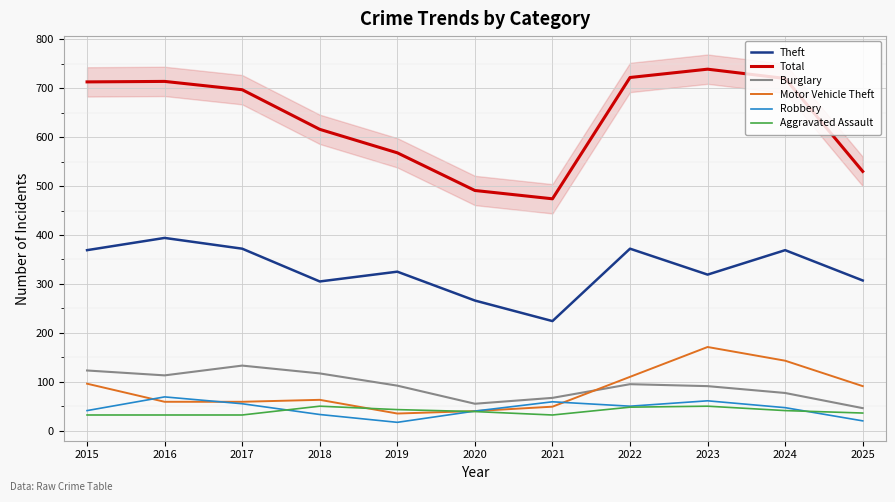

What is the difference between the maximum and minimum values in the Theft series?

170